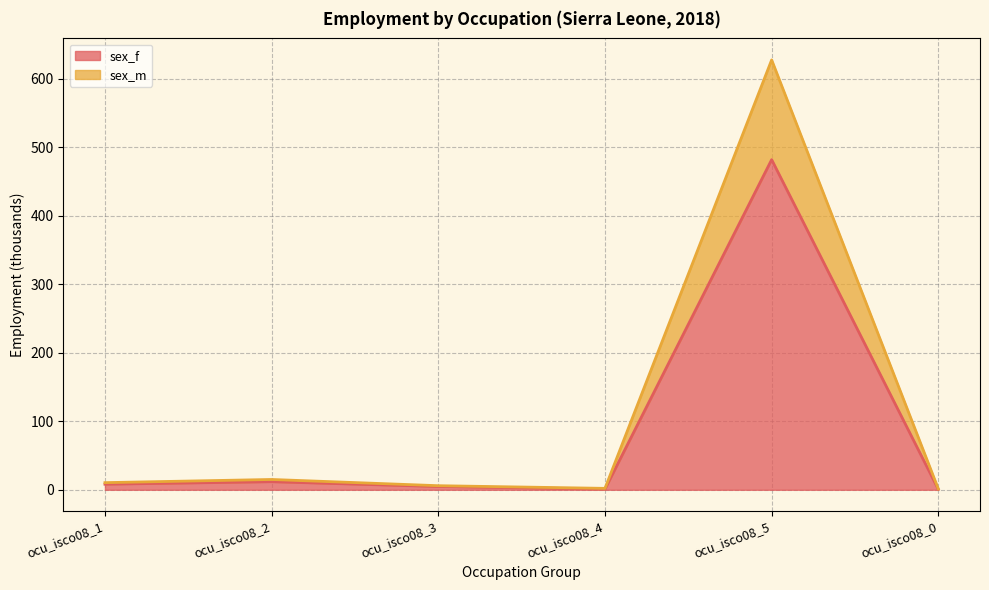

What is the highest value of the sex_f series?

481.6